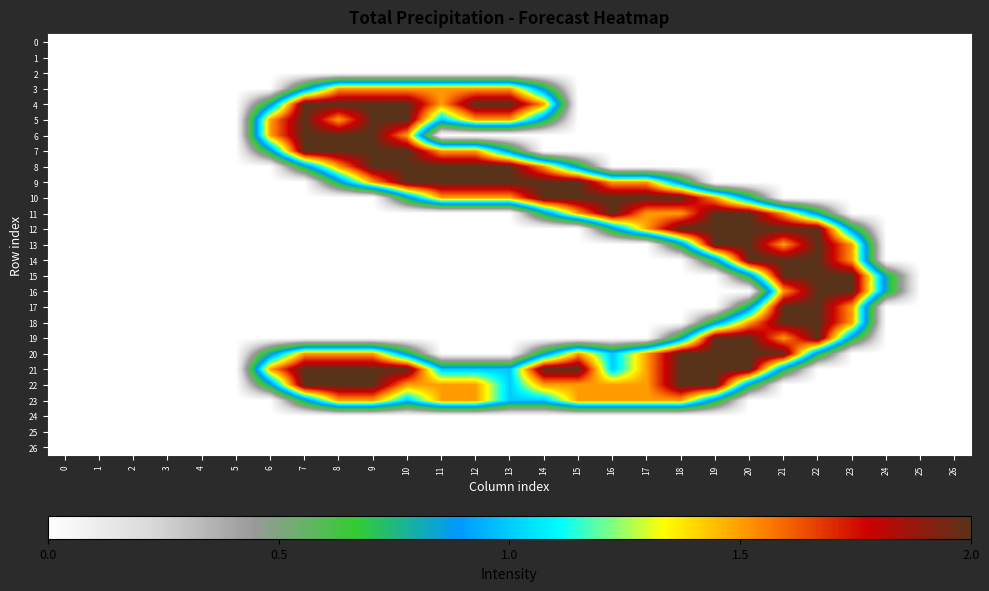

Which series has the largest total across all categories?

21